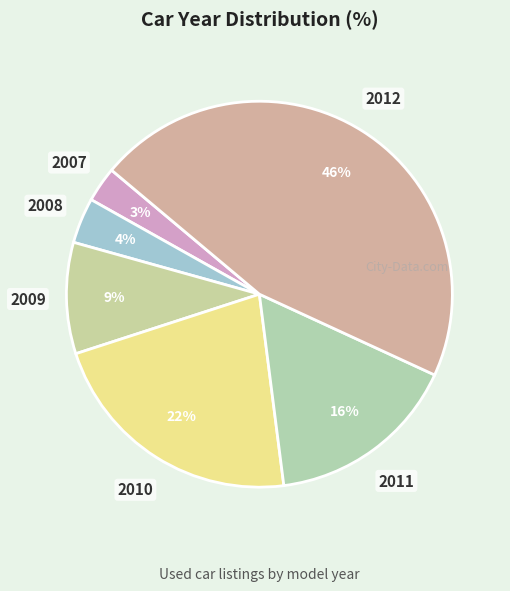

Rank the categories by value from highest to lowest.

2012, 2010, 2011, 2009, 2008, 2007